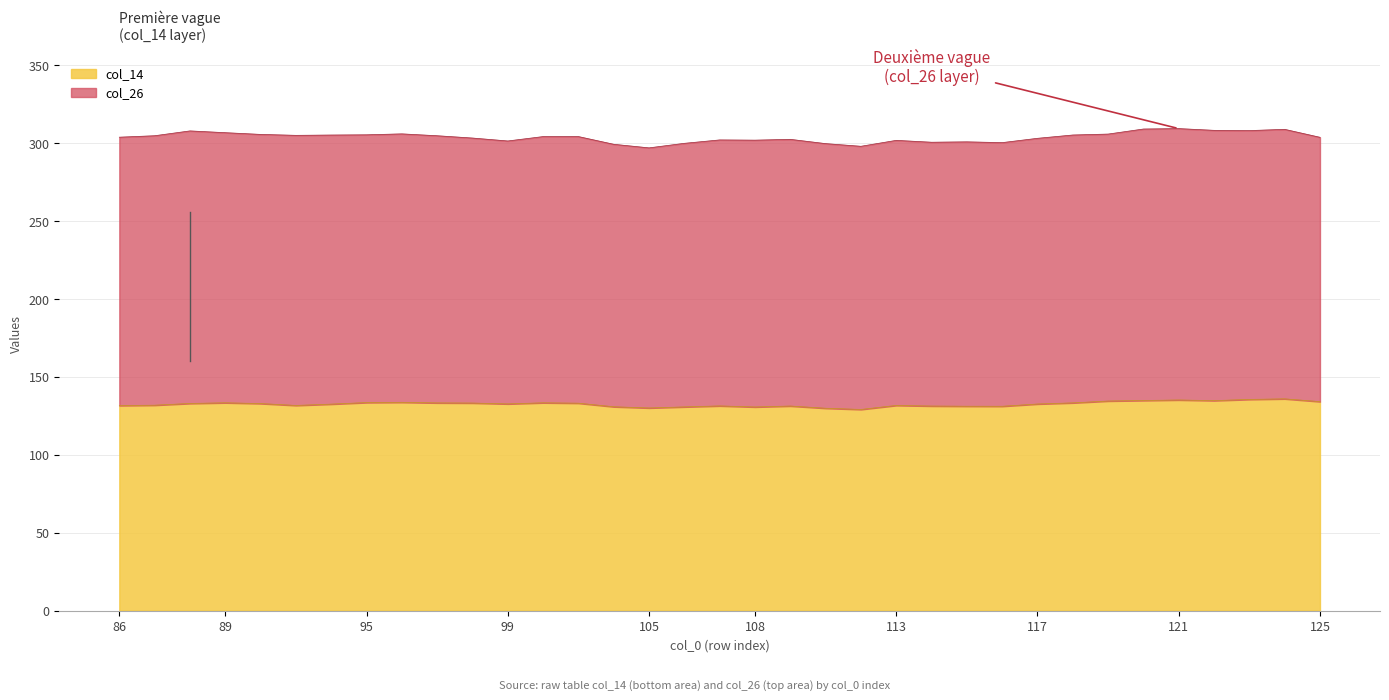

What is the maximum value for col_14?

136.0